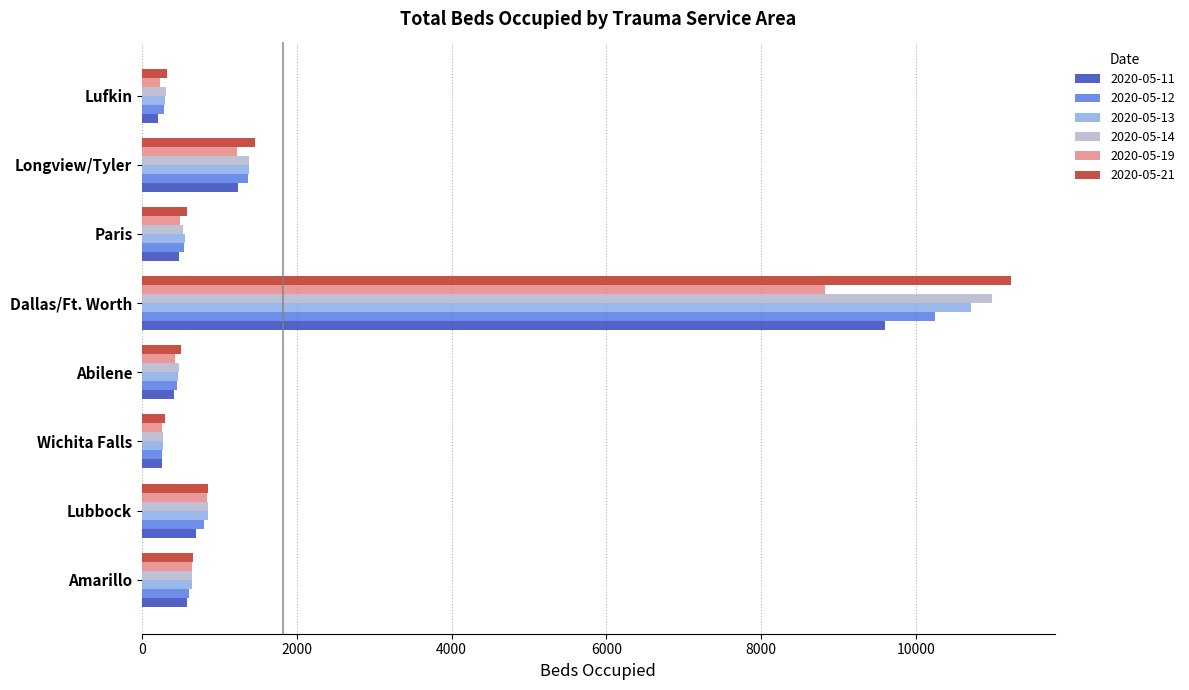

What is the minimum value shown in the chart?

201